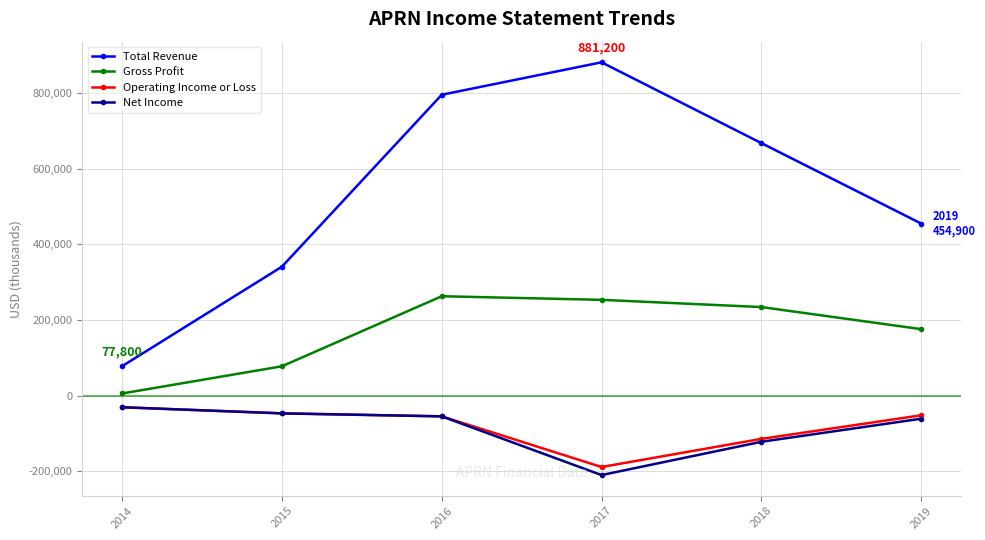

Which series has the largest range (max minus min)?

Total Revenue